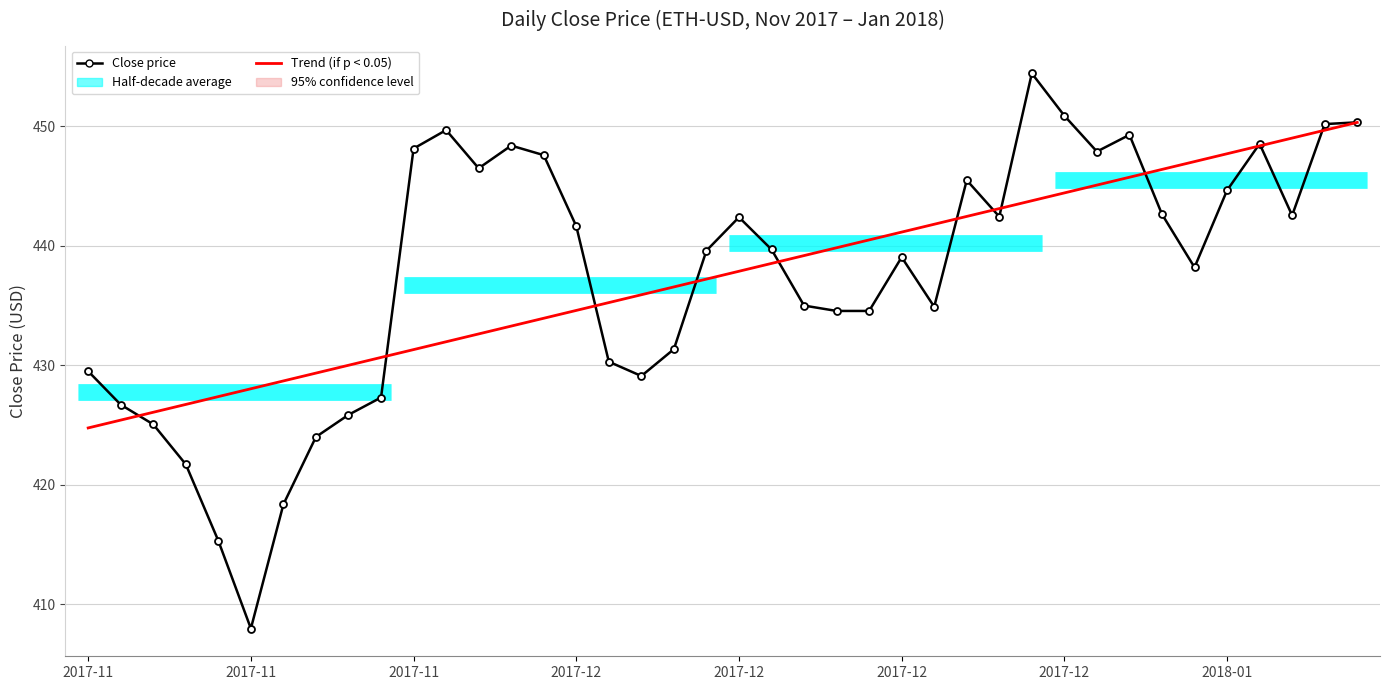

What is the value of the Trend (if p < 0.05) point at the 33rd from the left?

445.7